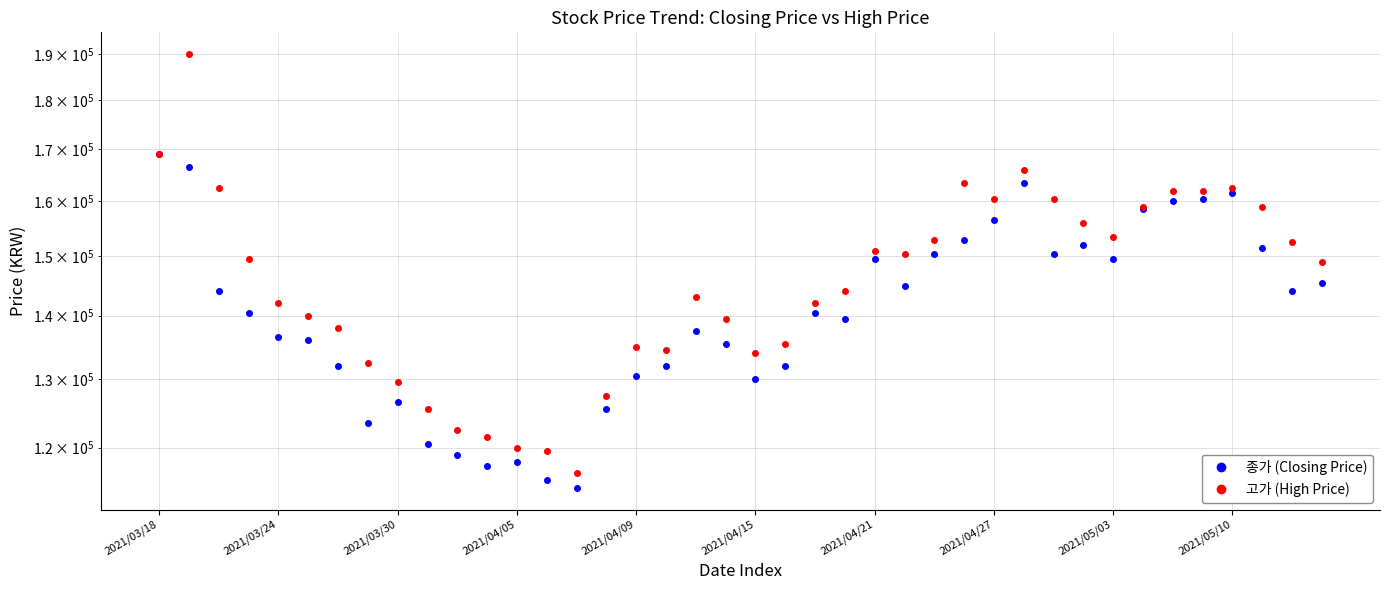

Rank the series by their average value, from highest to lowest.

고가 (High Price), 종가 (Closing Price)